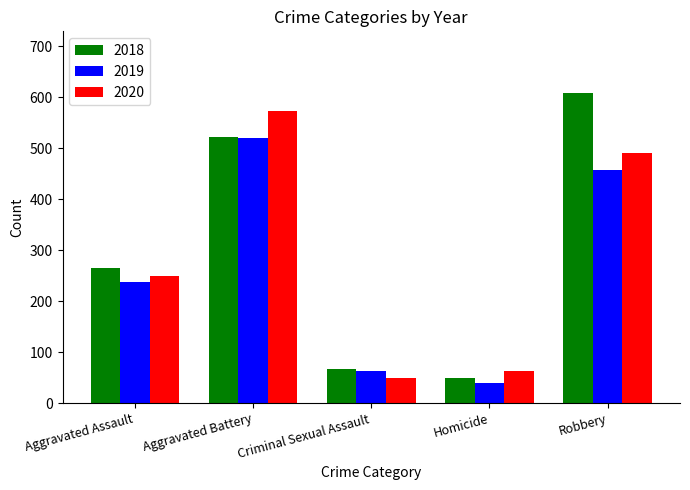

What is the spread (max minus min) of values at Criminal Sexual Assault?

16